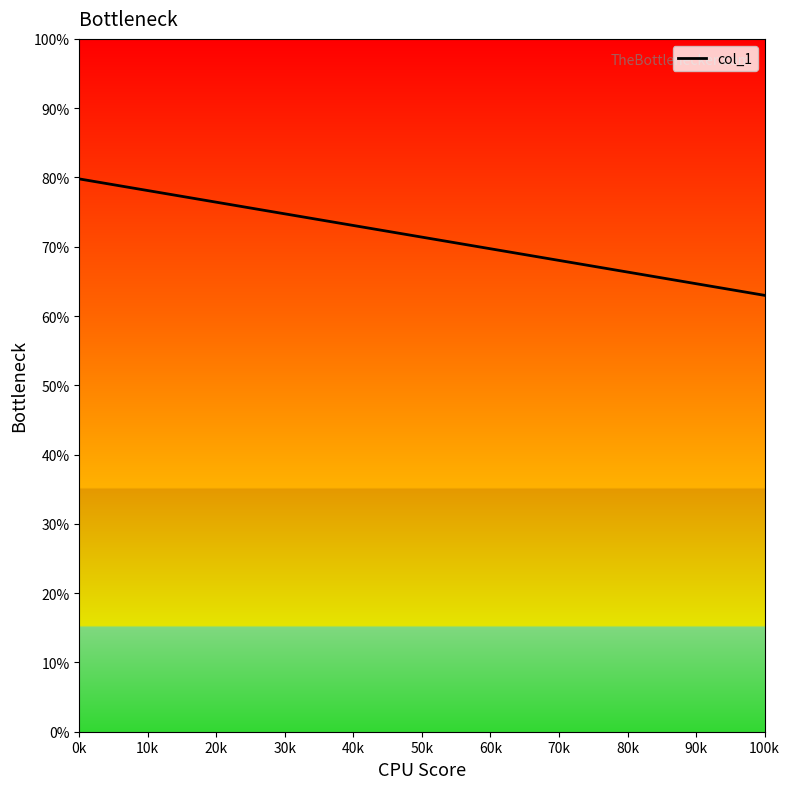

How many data points are less than 79?

1